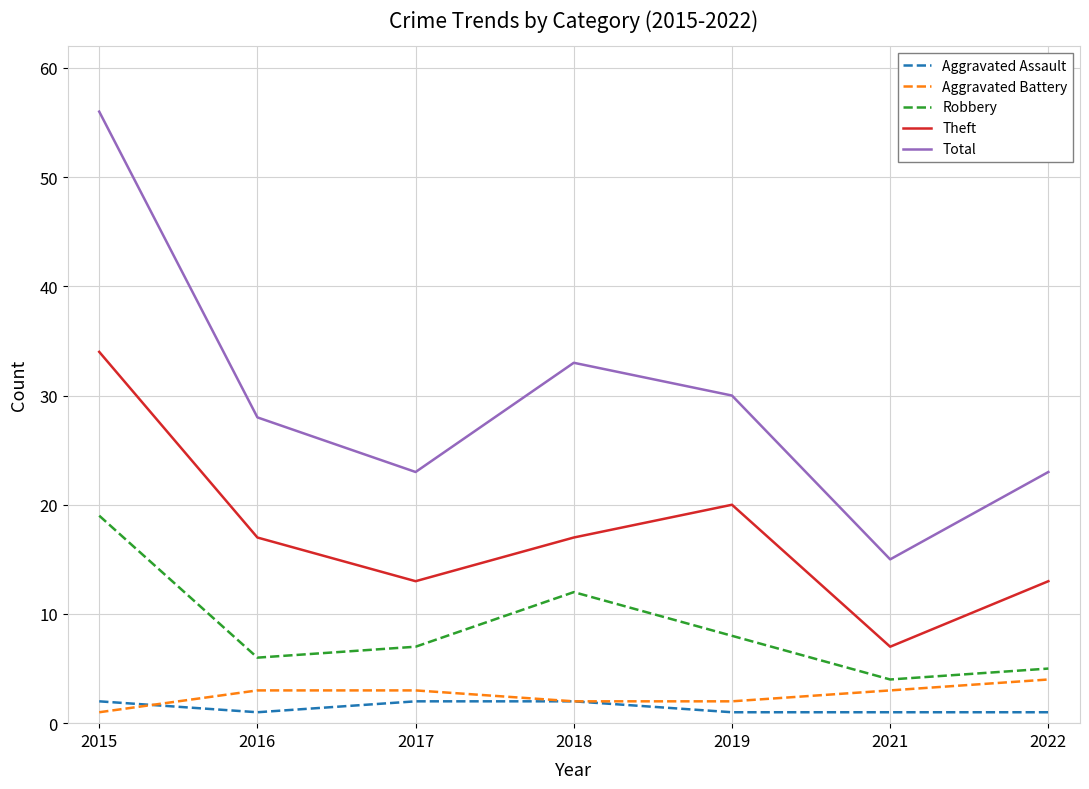

The value of Robbery at 2018 is 20. True or false?

False